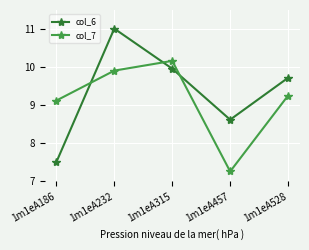

List the series in order of their peak value, highest first.

col_6, col_7